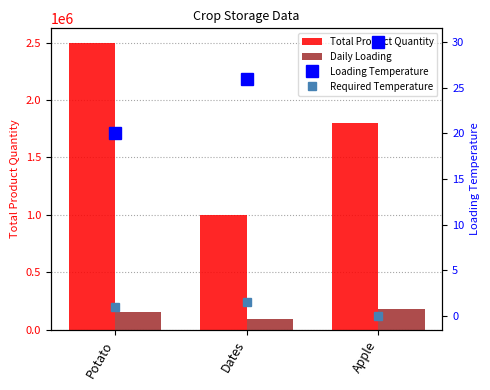

Is it true that Total Product Quantity equals 1411759.2 at Dates?

False